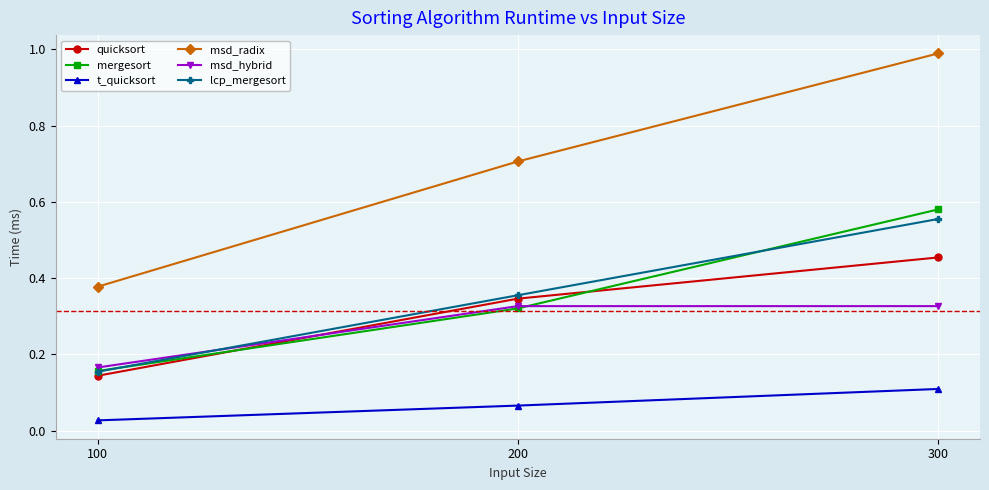

What is the maximum value shown in the chart?

1.0